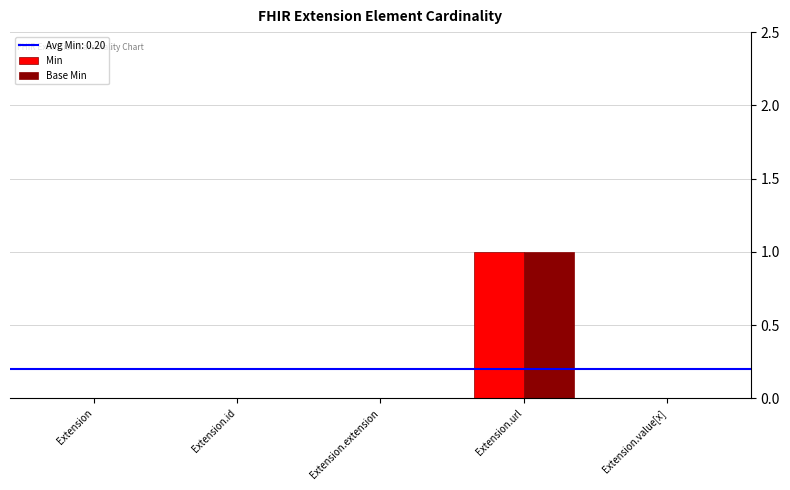

Which label corresponds to the largest value in the chart?

Extension.url